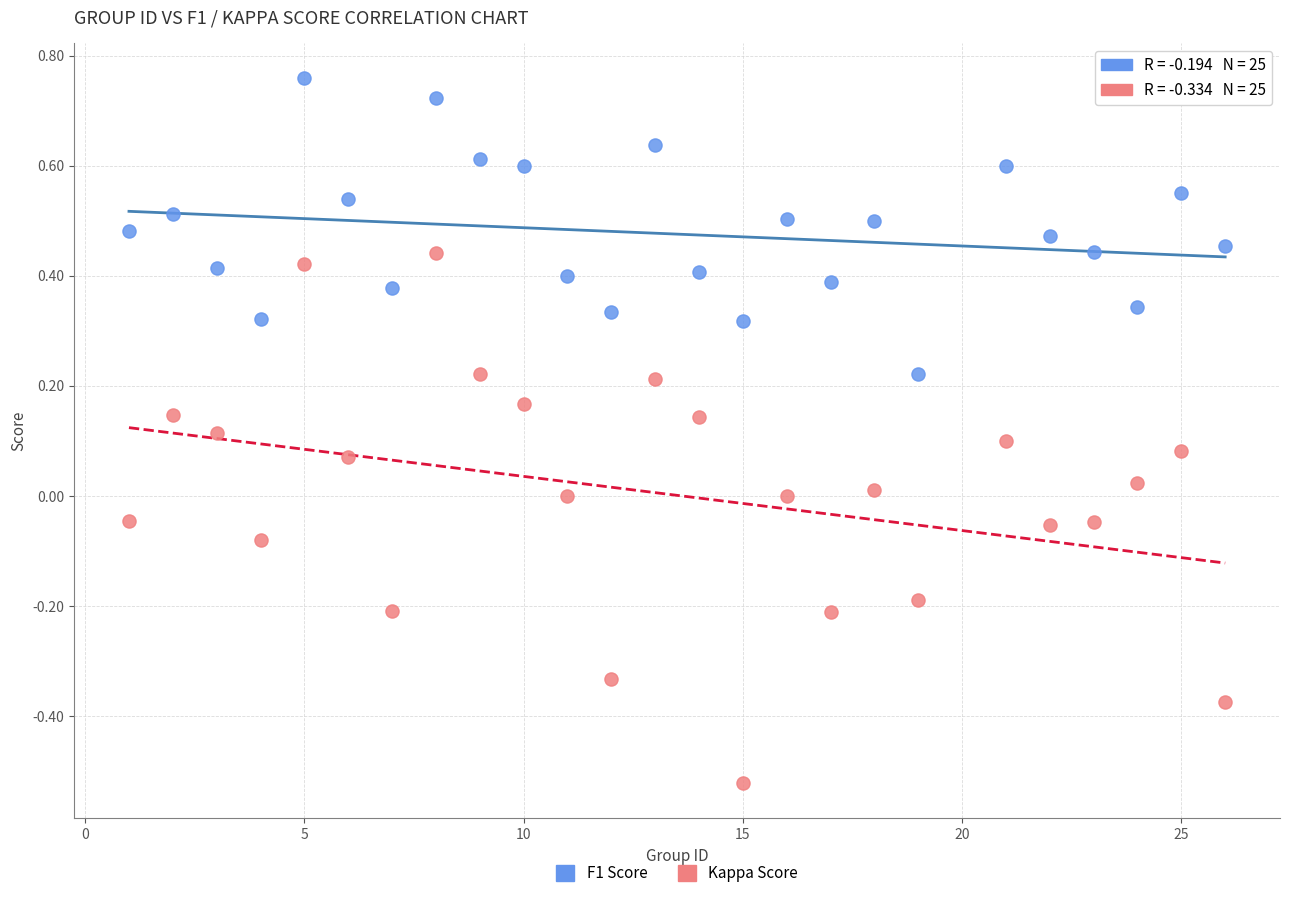

Which series reaches the minimum Y coordinate?

Kappa Score